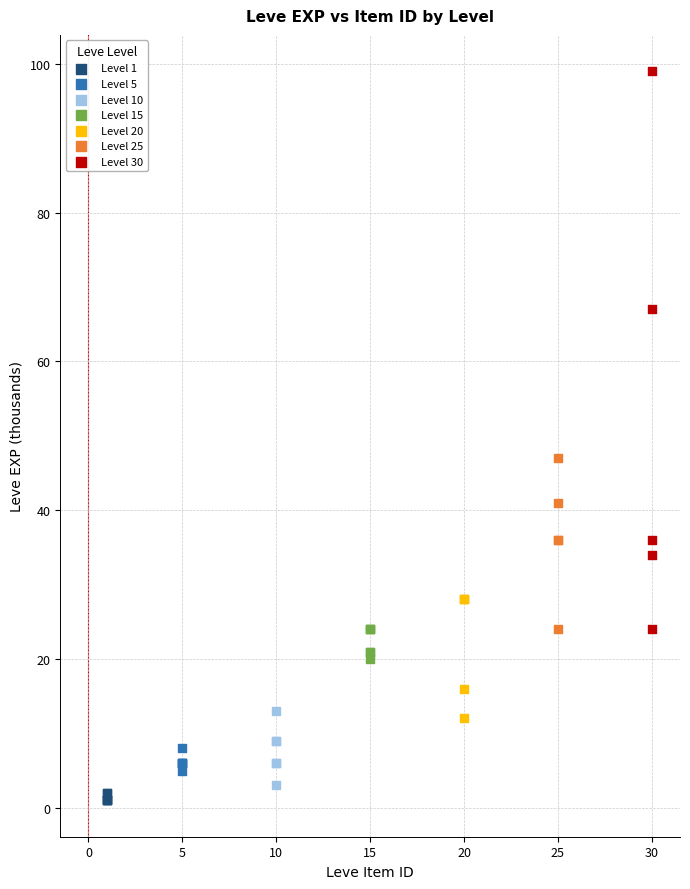

Which series reaches the maximum Y coordinate?

Level 30